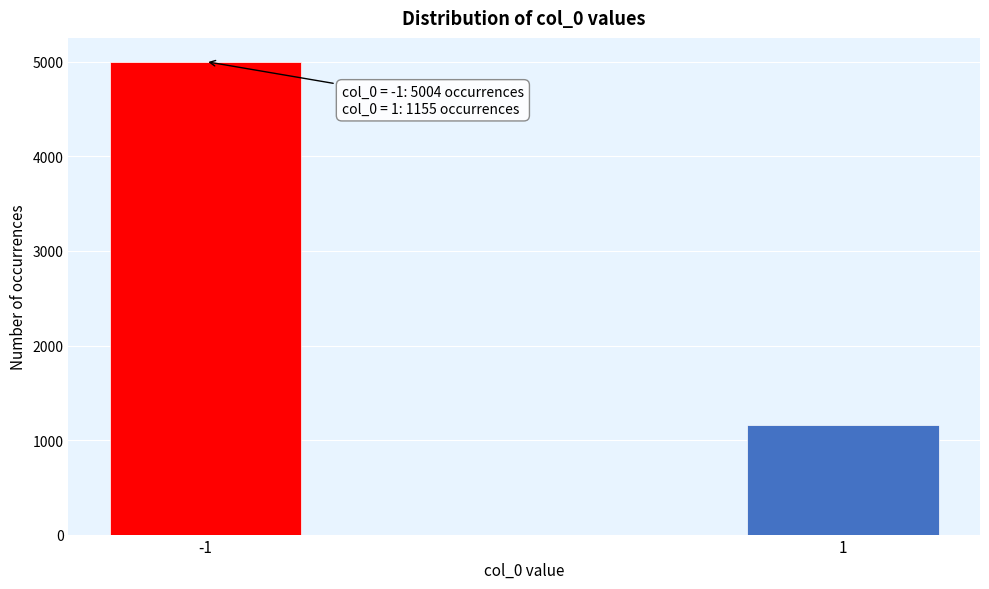

Reading left to right, what are all the values shown in this chart?

5004	1155